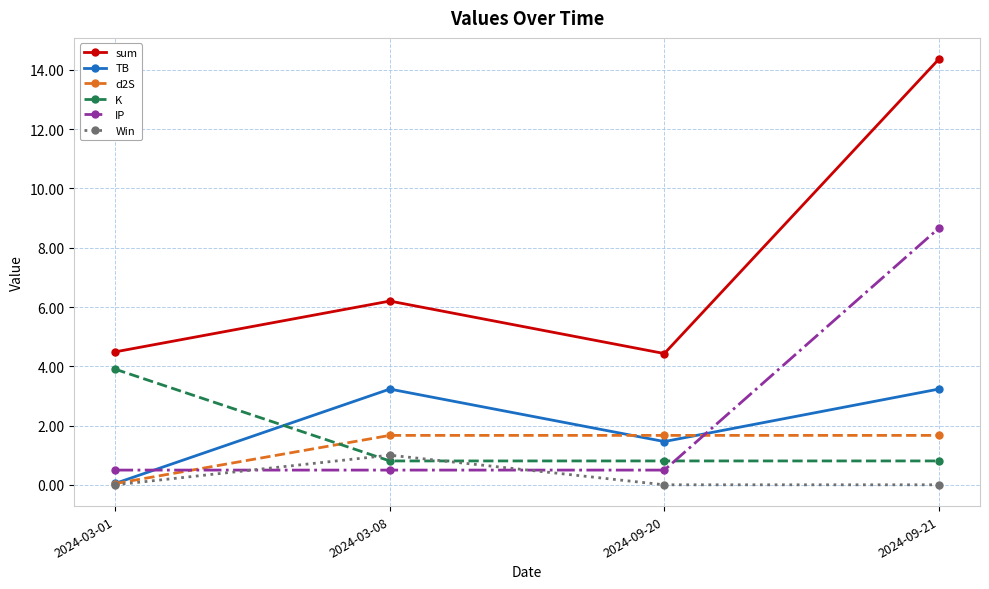

True or false: IP has more than 2 interior local peaks.

False